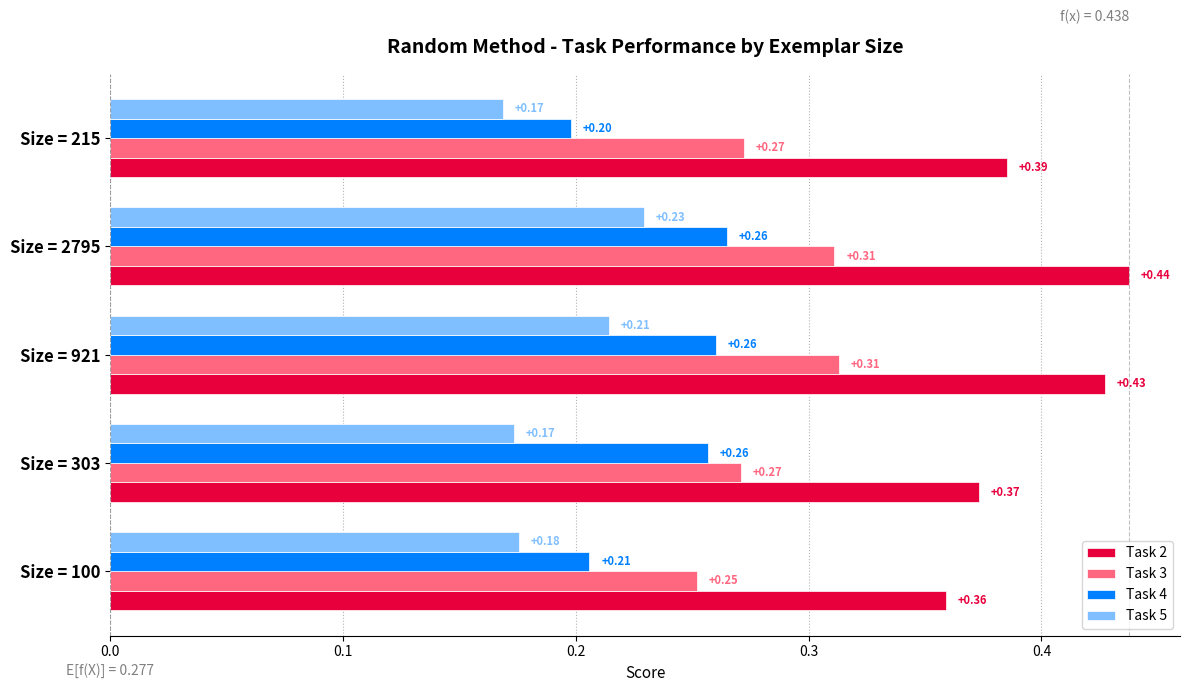

Which series has the largest total across all categories?

Task 2